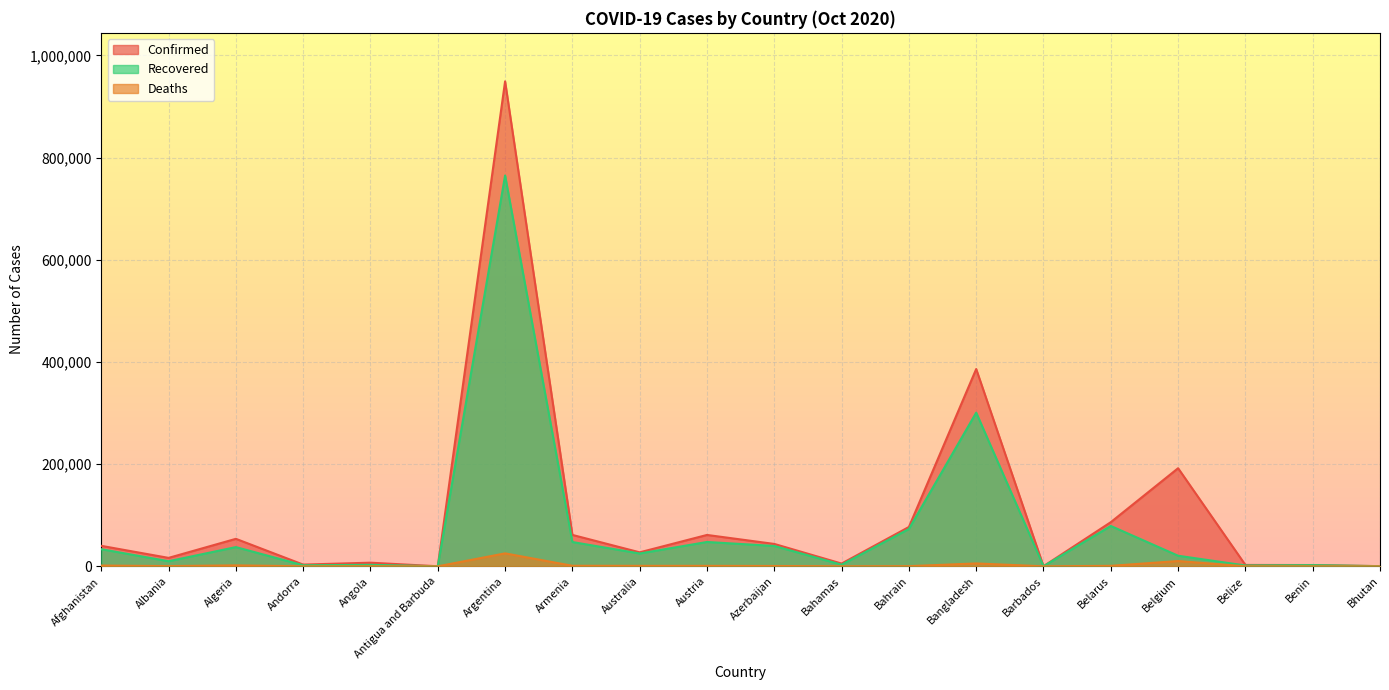

What is the difference between the highest and lowest values at Belgium?

181632